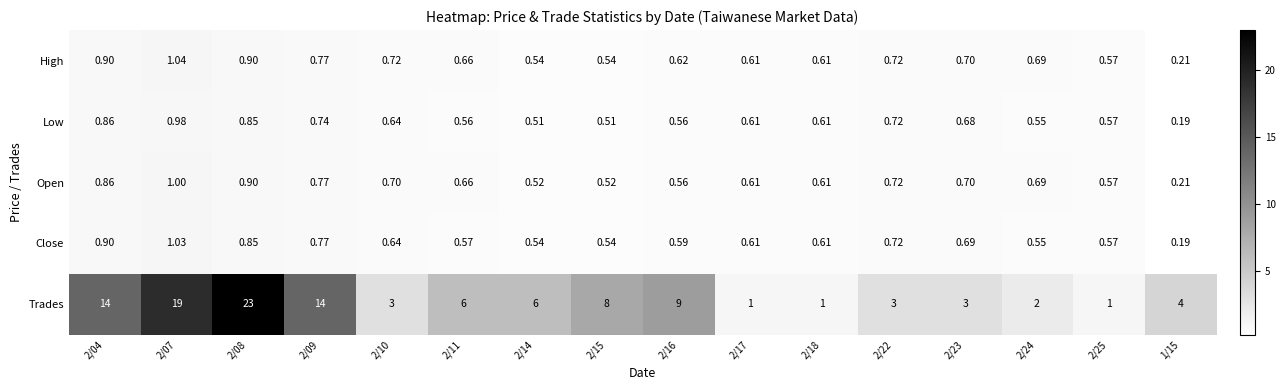

Is the value of Open at 2/16 greater than the value of Close at 2/23?

No